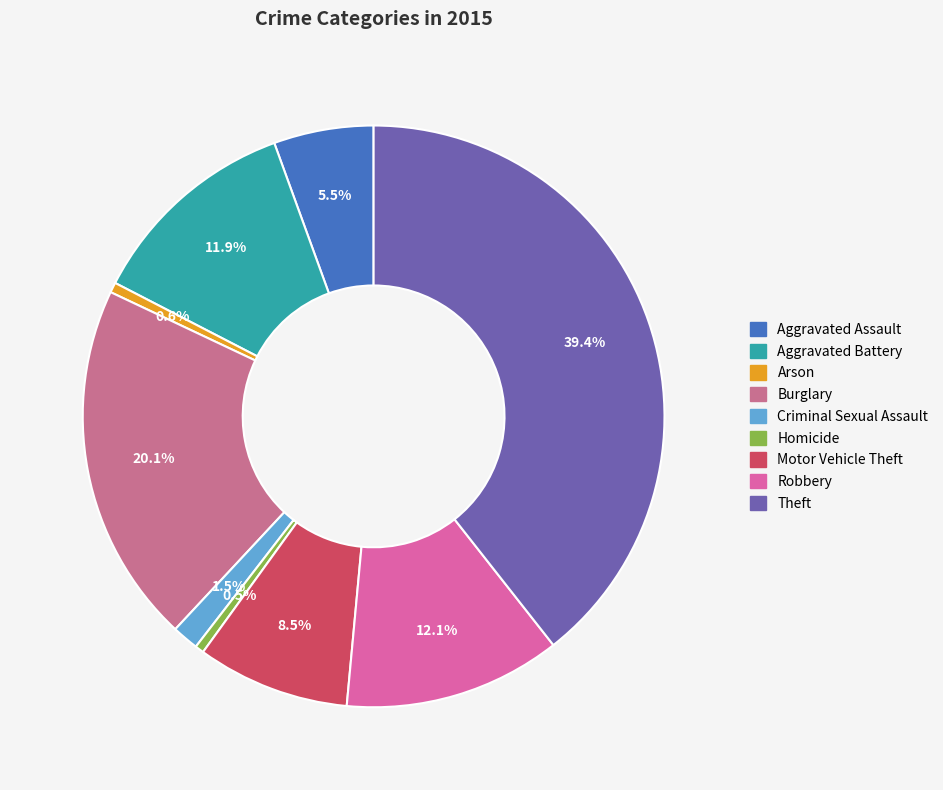

What percentage is the Theft slice, to the nearest percent?

39%